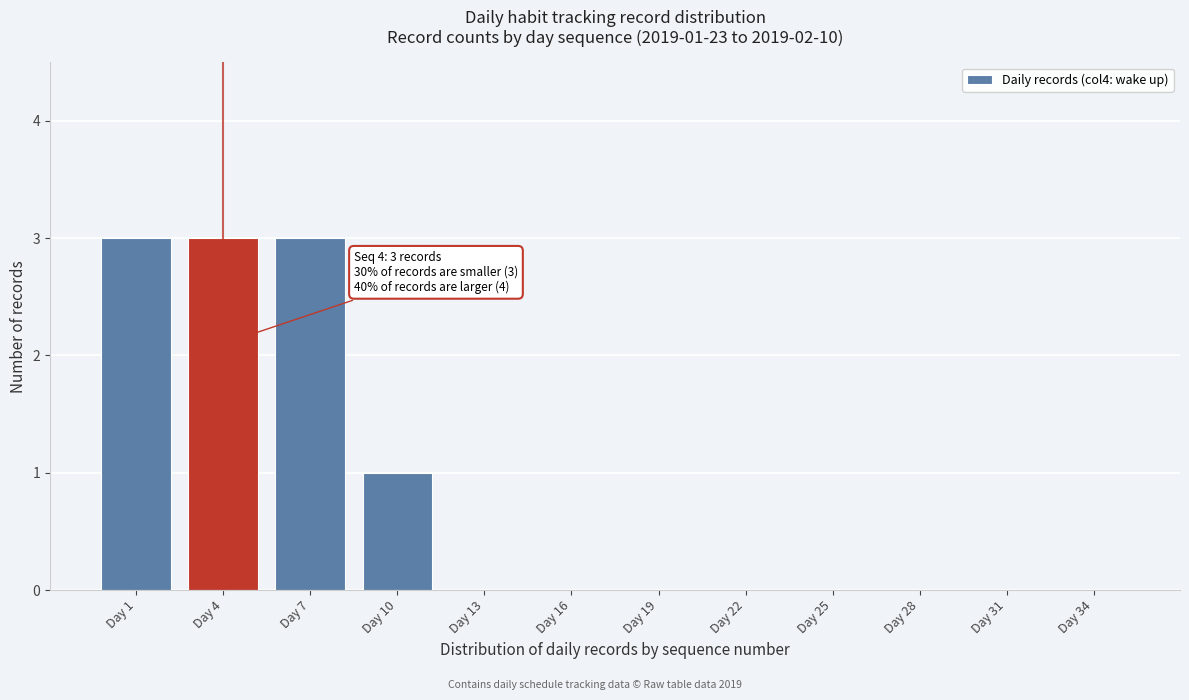

Reading right to left, extract all data points from this chart.

Day 34=0	Day 31=0	Day 28=0	Day 25=0	Day 22=0	Day 19=0	Day 16=0	Day 13=0	Day 10=1	Day 7=3	Day 4=3	Day 1=3